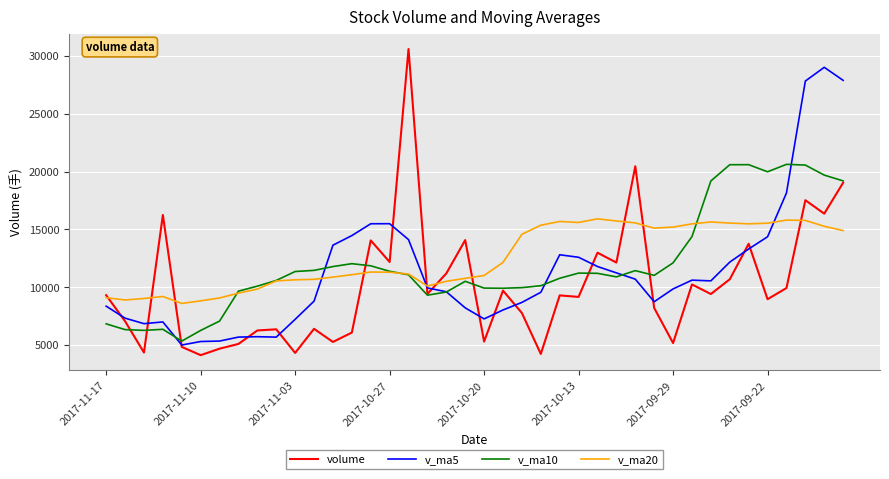

What is the smallest value displayed?

4117.0